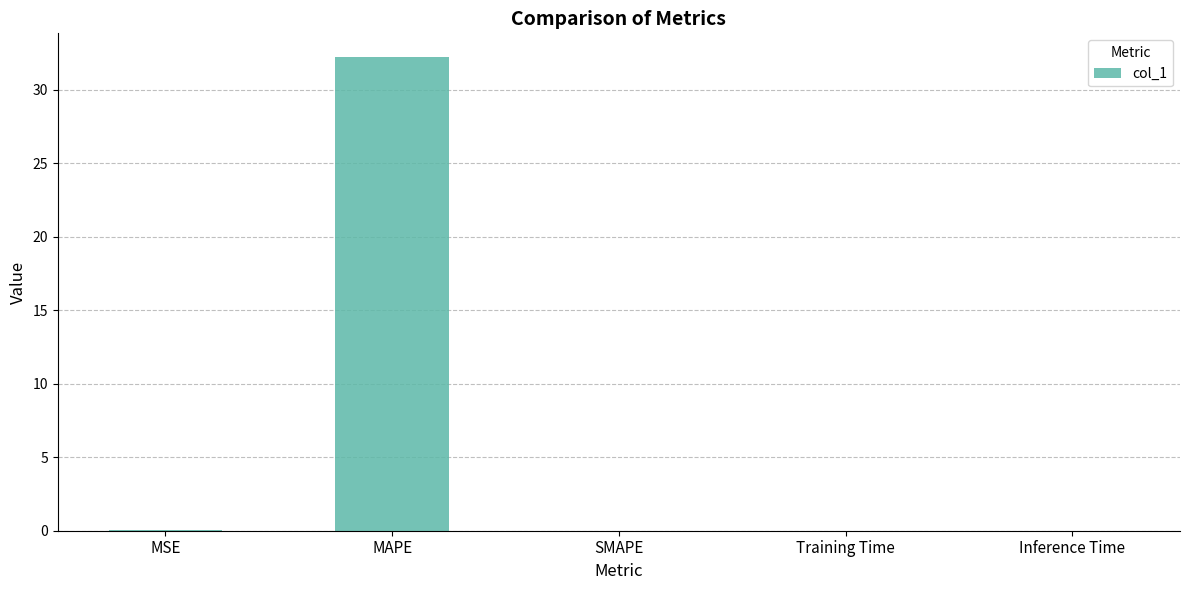

How many data points does each series have?

5